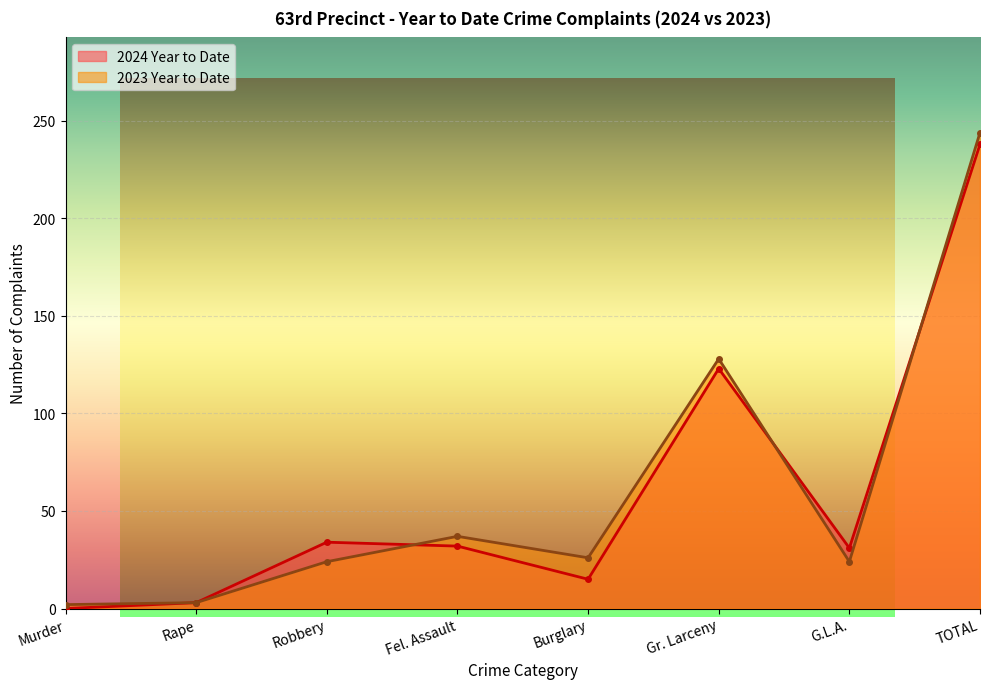

Where is the first local maximum for 2023 Year to Date?

Fel. Assault